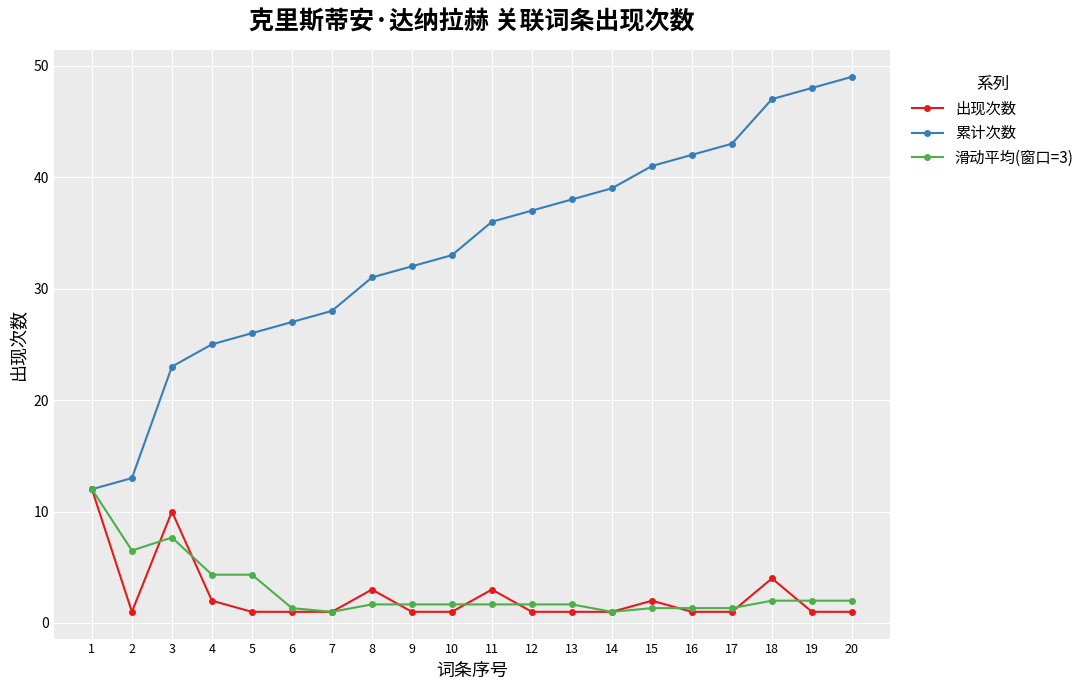

Read the 滑动平均(窗口=3) value at 16.

1.3